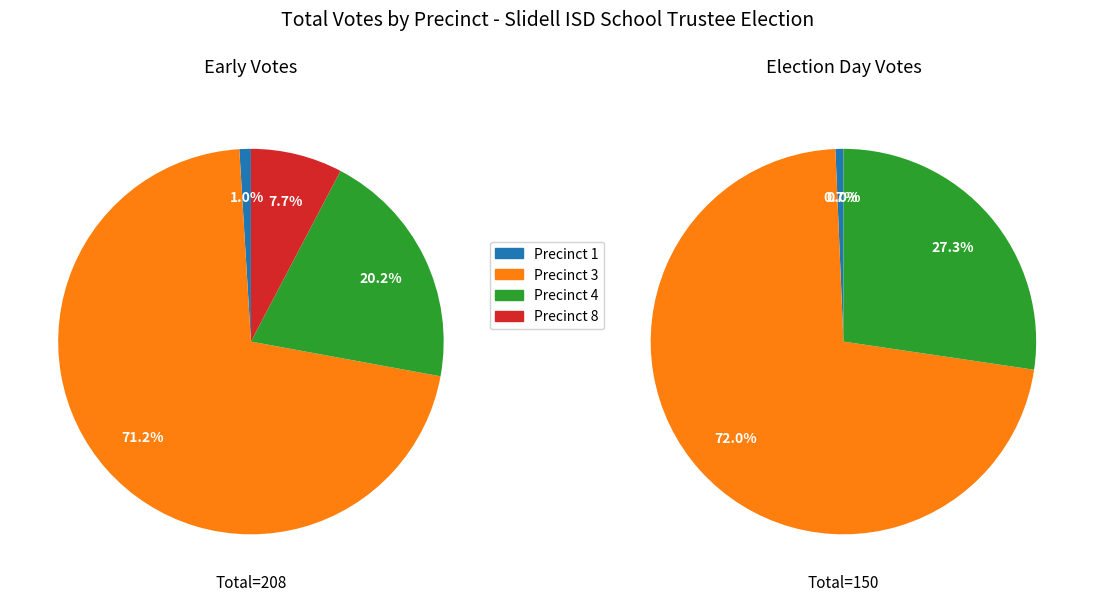

How many slices are in this pie chart?

4